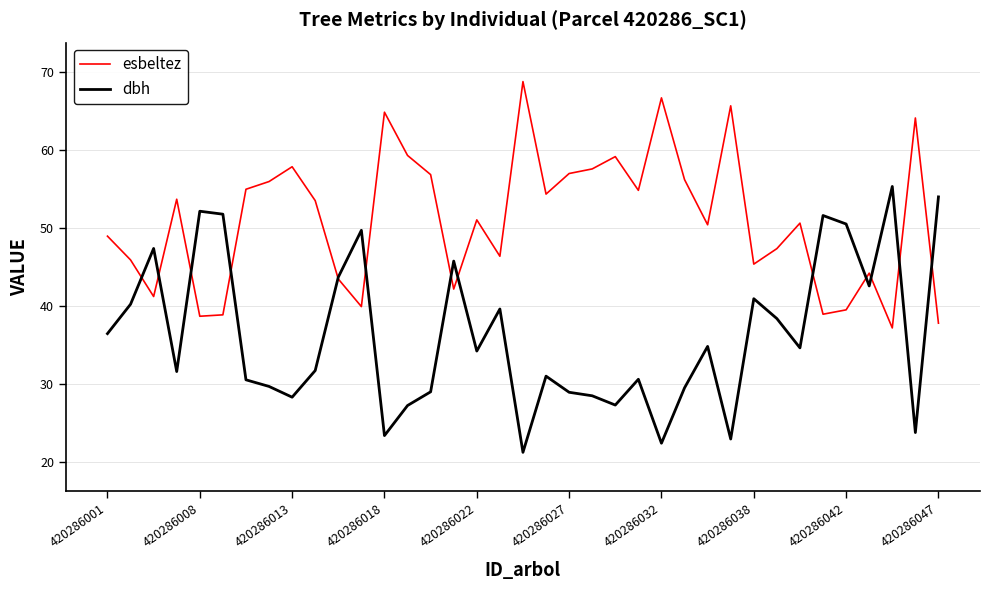

How many categories are shown in the chart?

37